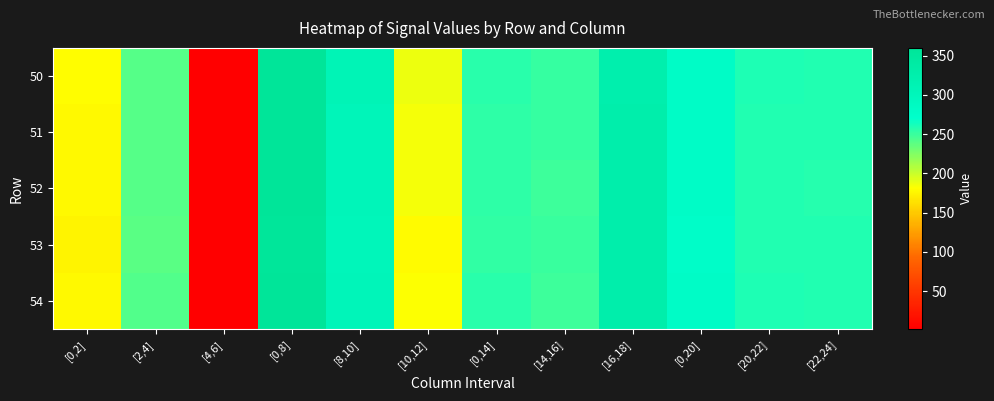

Between [0,14] and [16,18], which is larger?

[16,18]